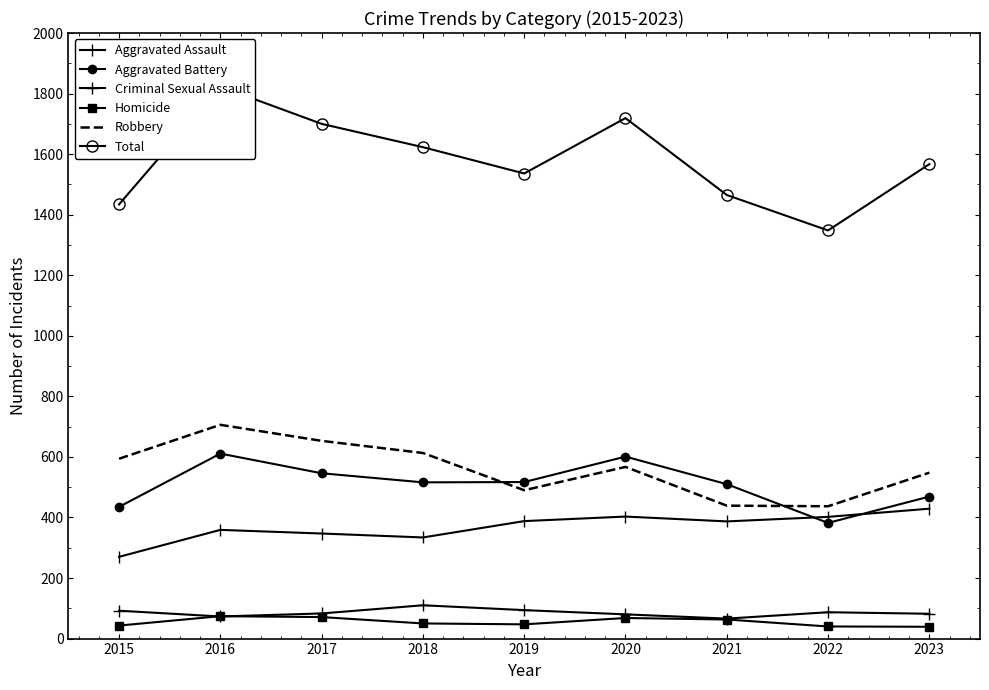

Where is the first local maximum for Total?

2016